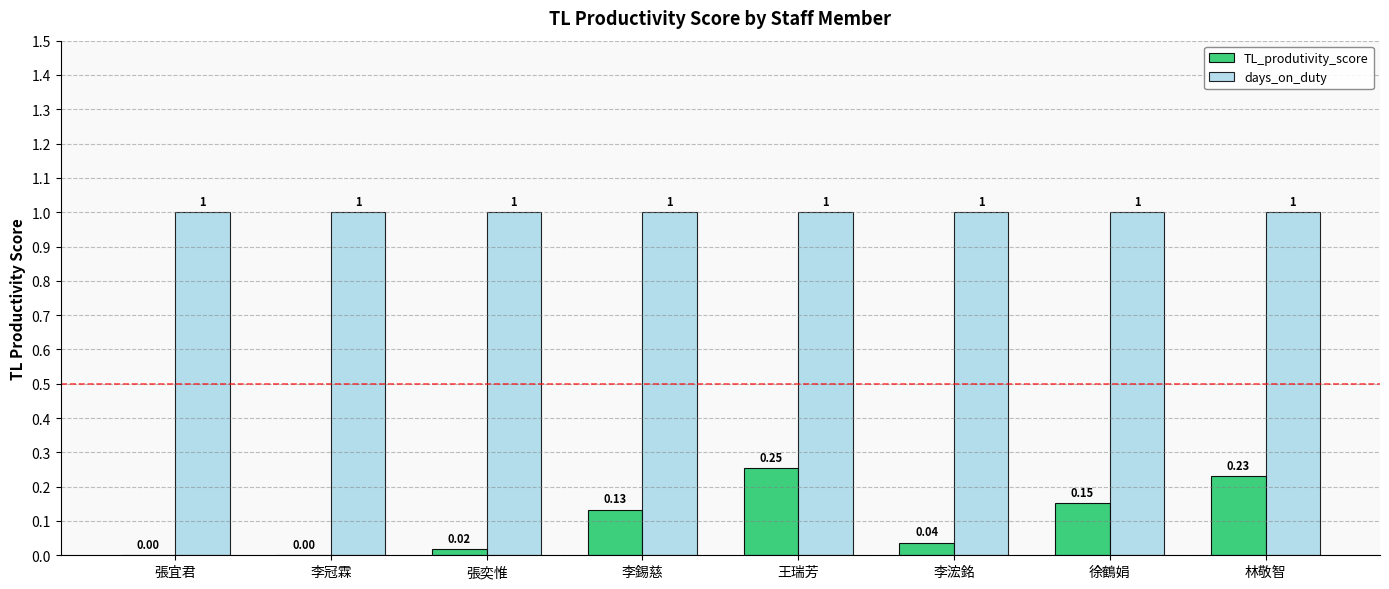

What are all the series names shown in the legend?

TL_produtivity_score, days_on_duty